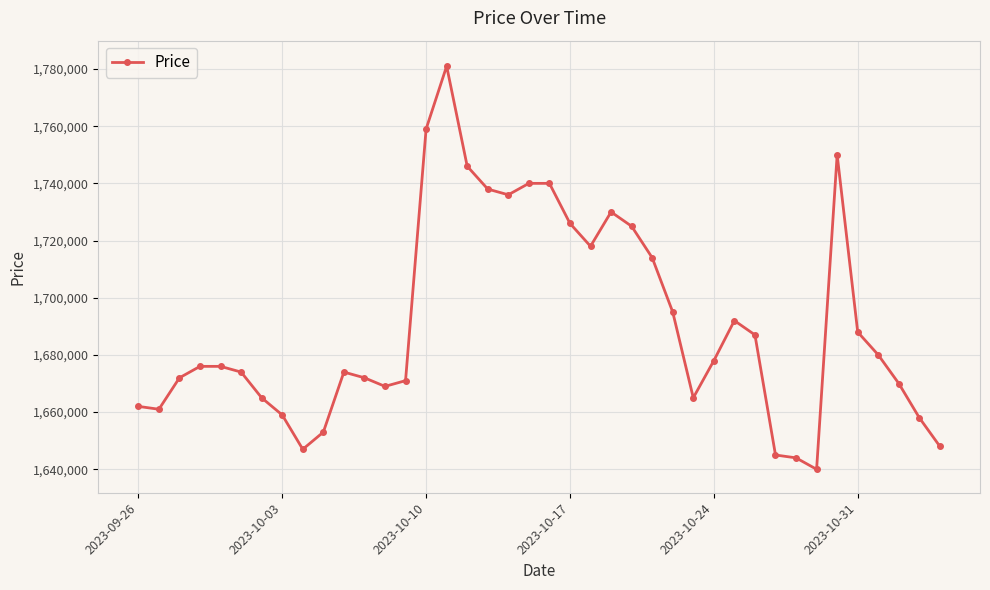

What is the sum of all values?

67624000